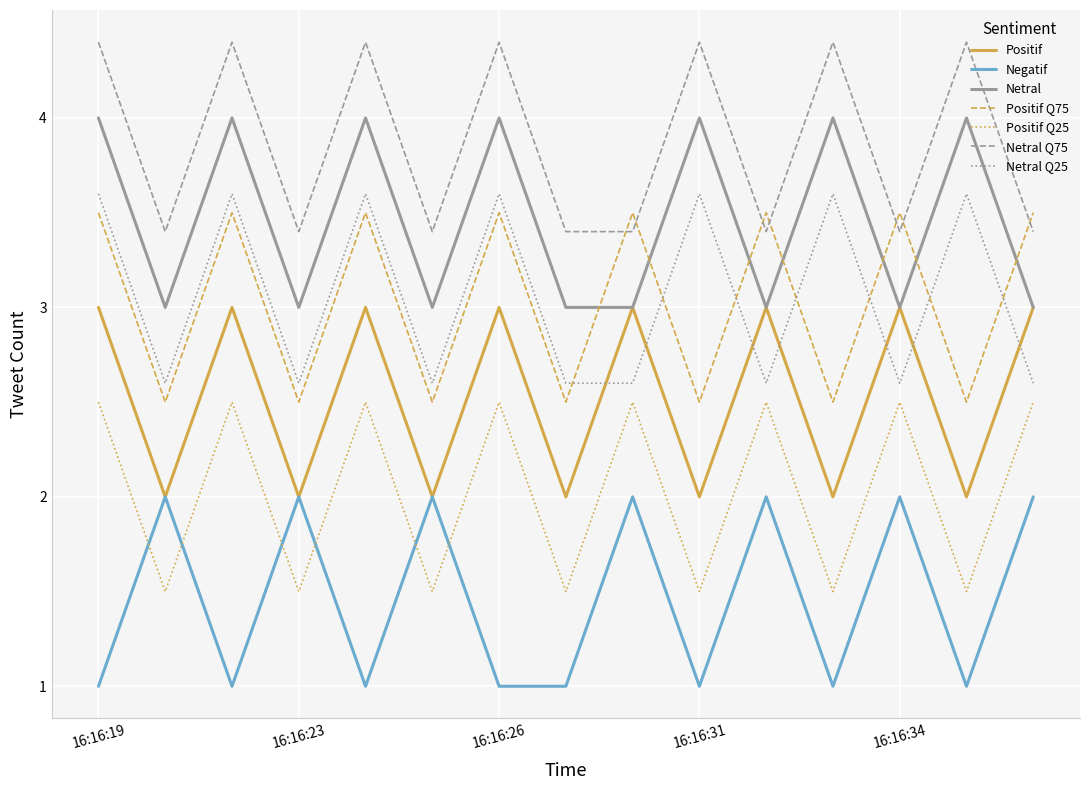

Does the chart display data point markers on the line(s)?

No